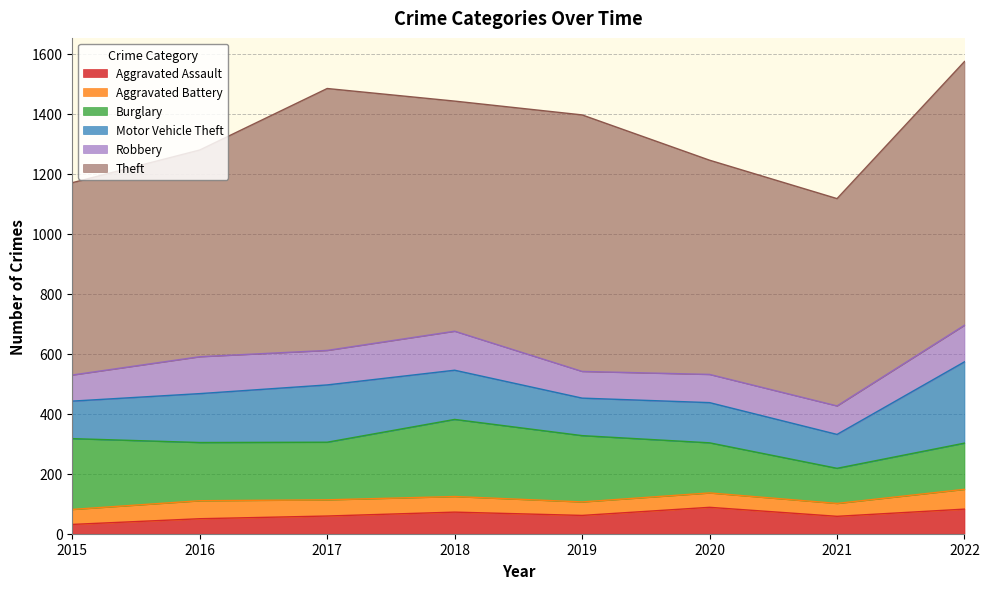

True or false: Theft has more than 2 points higher than both neighbors.

False